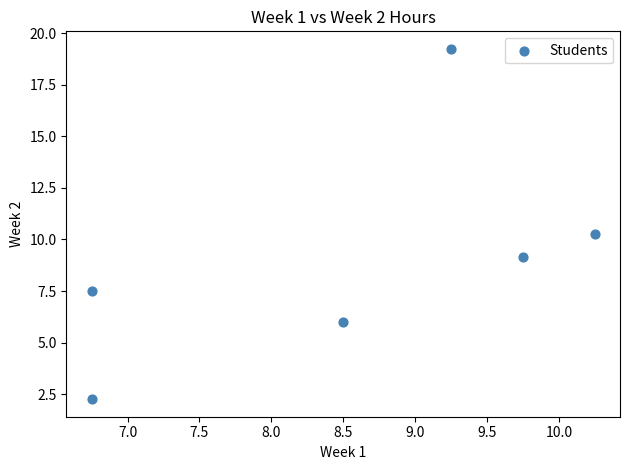

What is the range of X values (max minus min)?

3.5